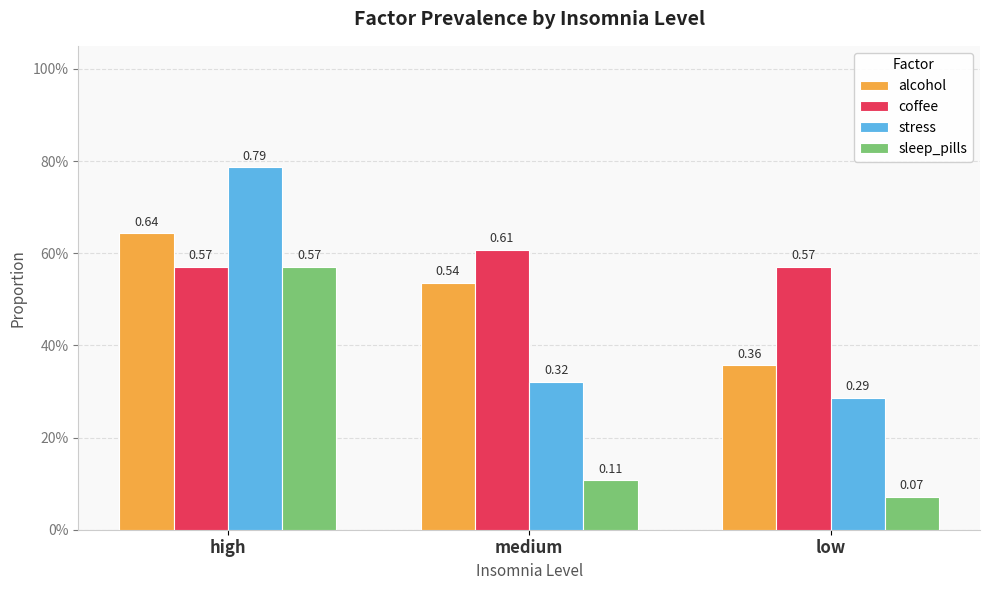

What position from the right is low?

1